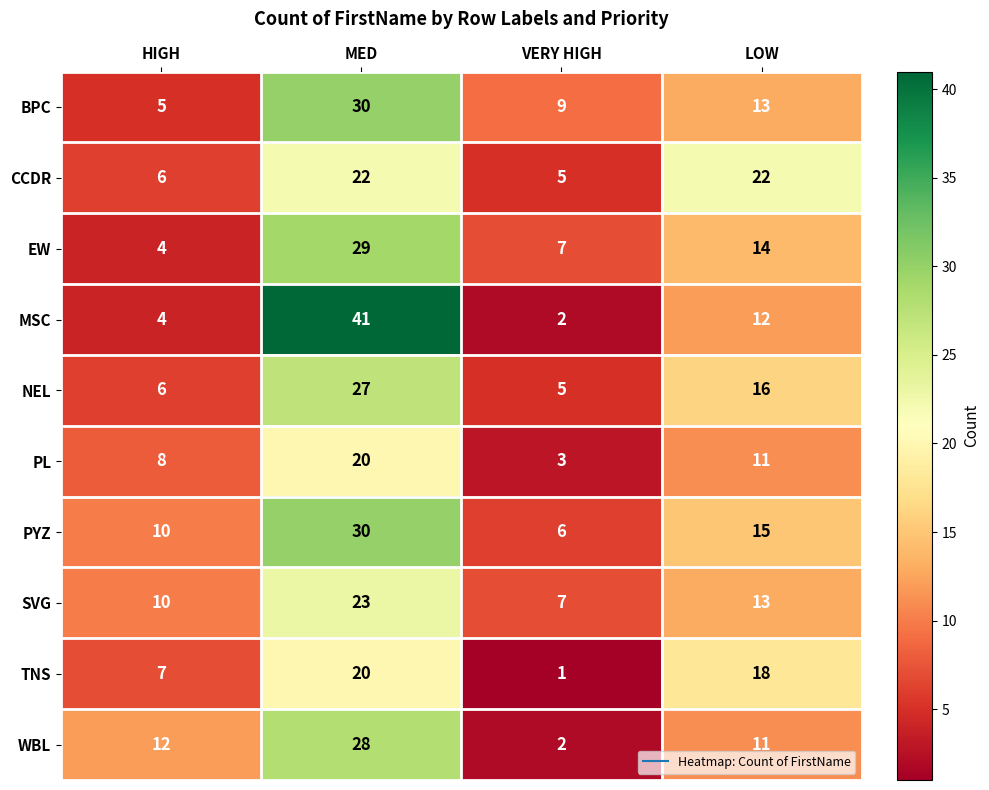

At which category is the sum across all series the highest?

MED